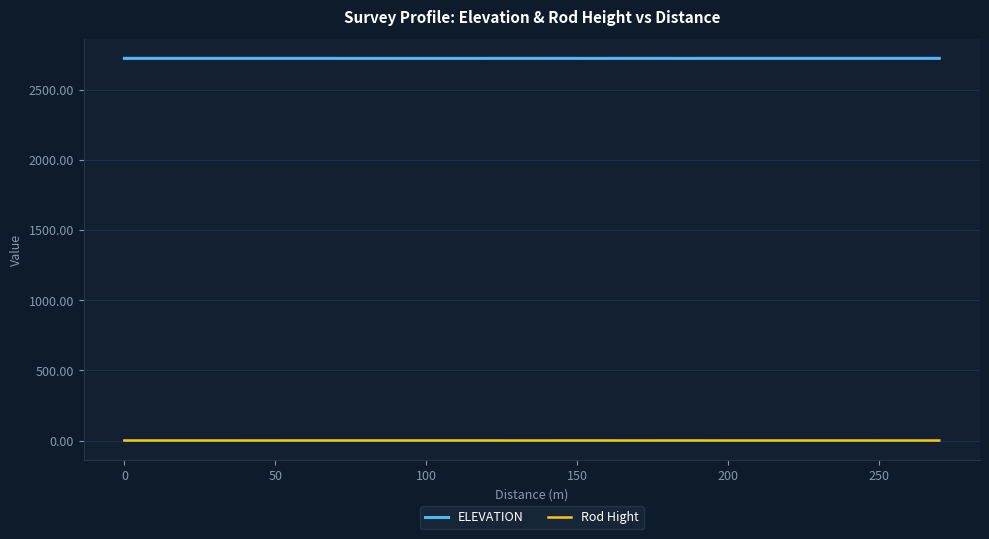

What is the maximum value shown in the chart?

2721.9